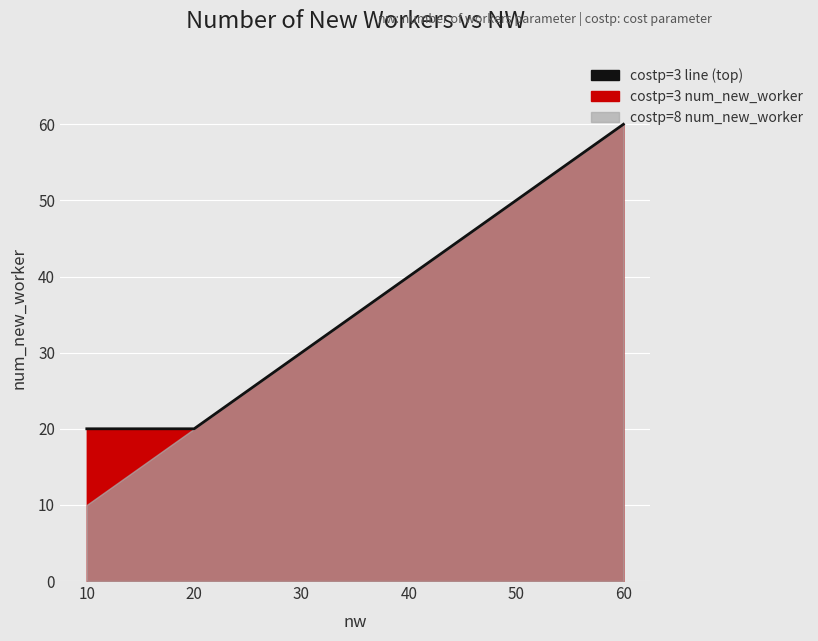

Rank the categories by value from lowest to highest.

10, 20, 30, 40, 50, 60